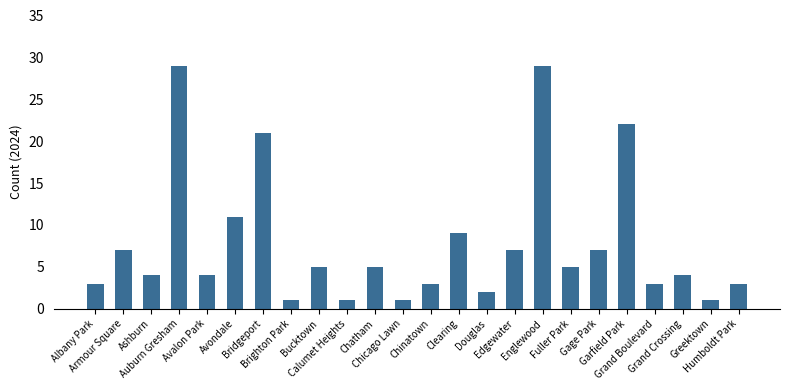

What is the greatest value displayed?

29